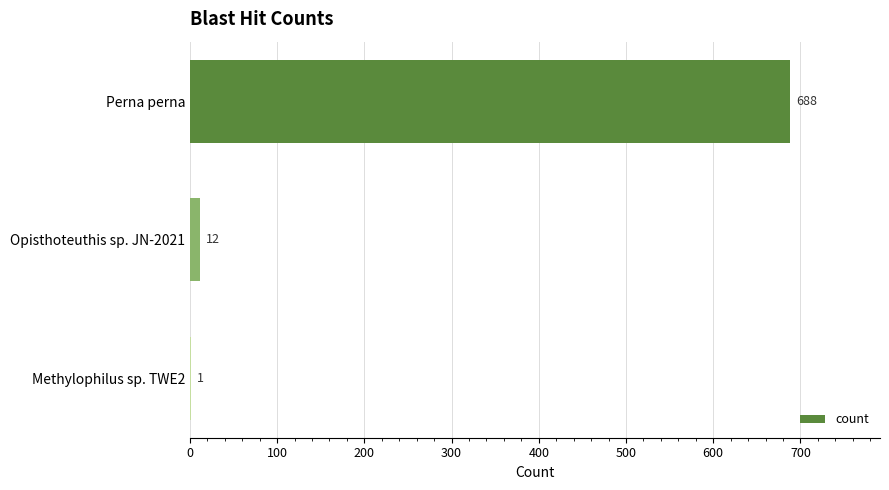

How many data points does each series have?

3